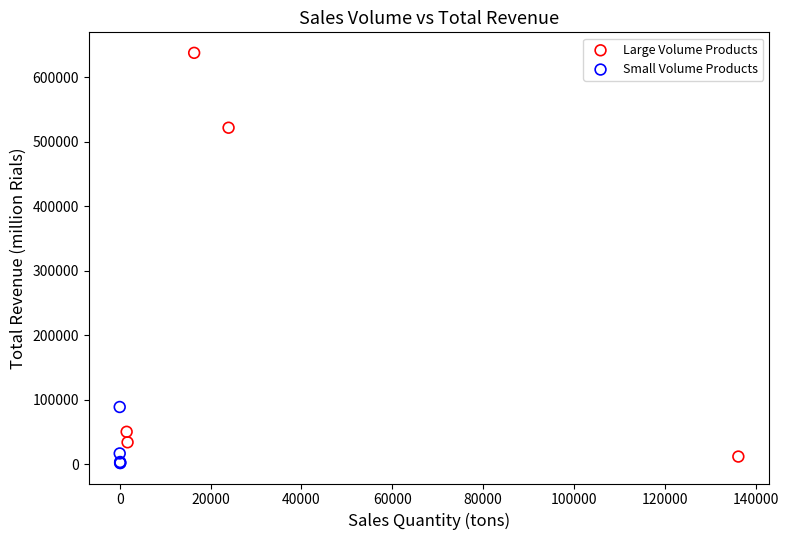

Which series has the widest spread of Y values?

Large Volume Products